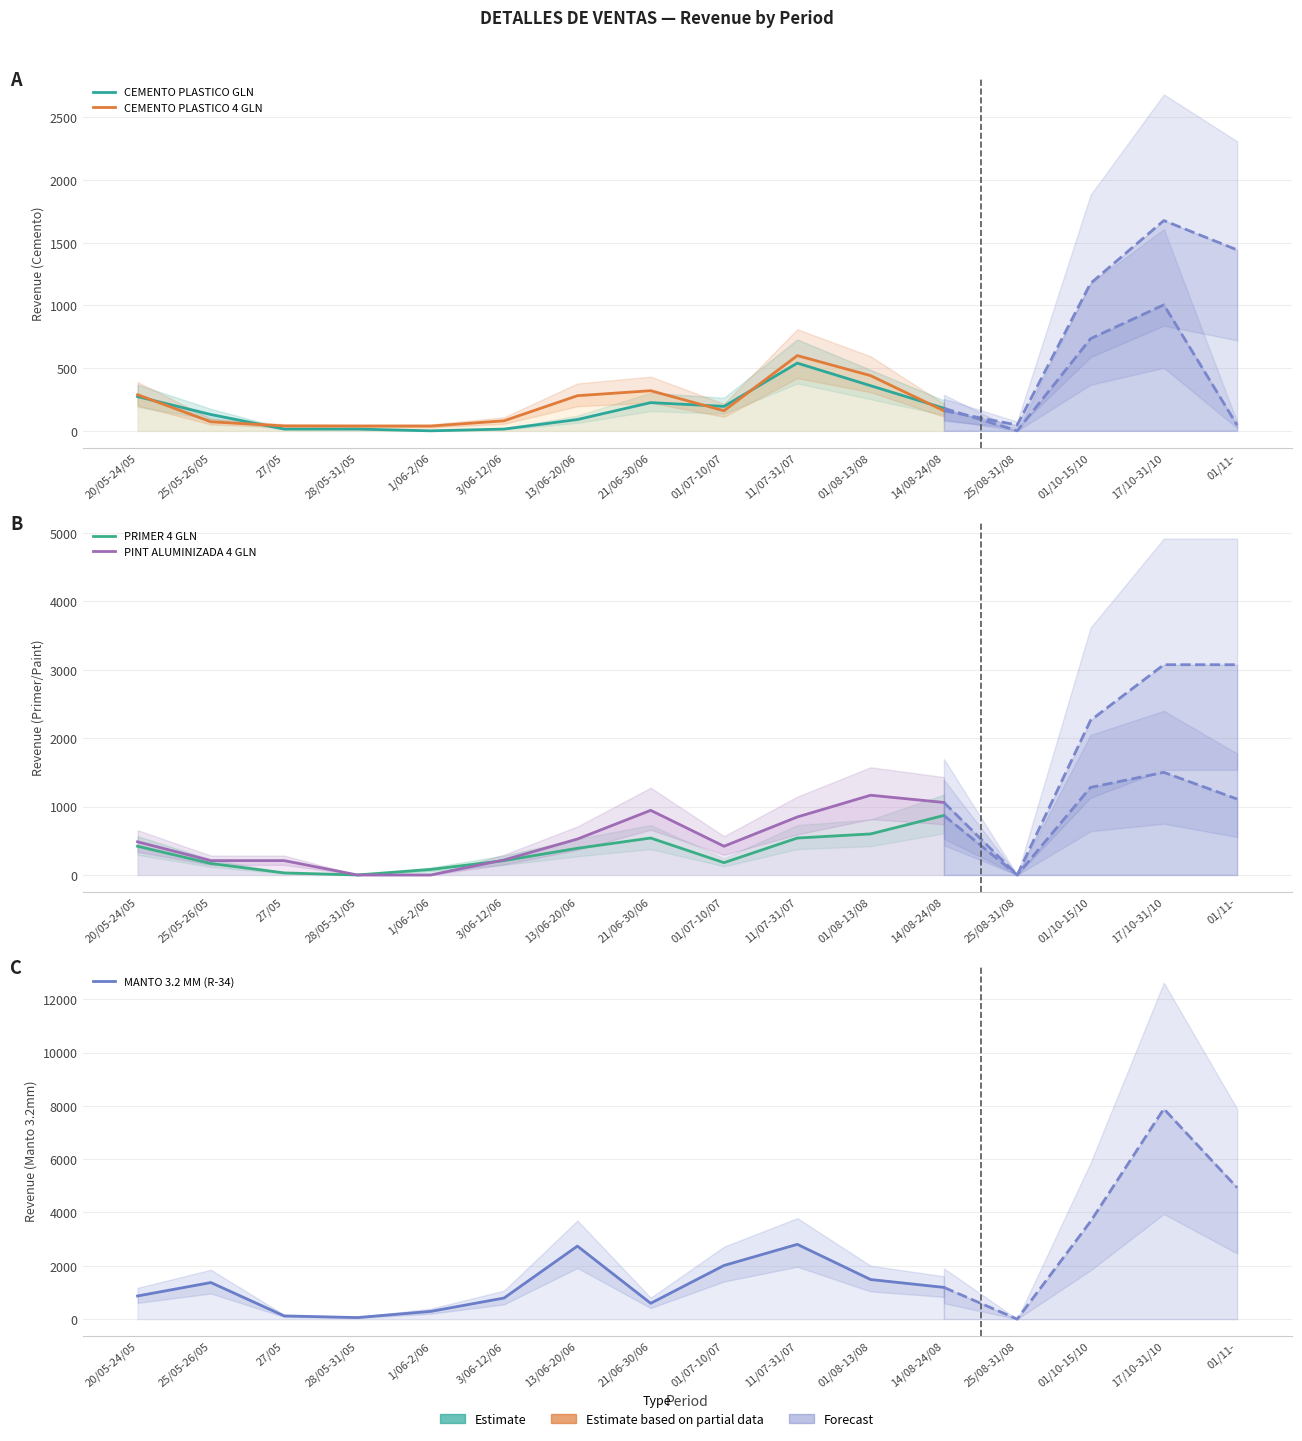

What is the sum of the MANTO 3.2 MM (R-34) values at 27/05 and 28/05-31/05?

178